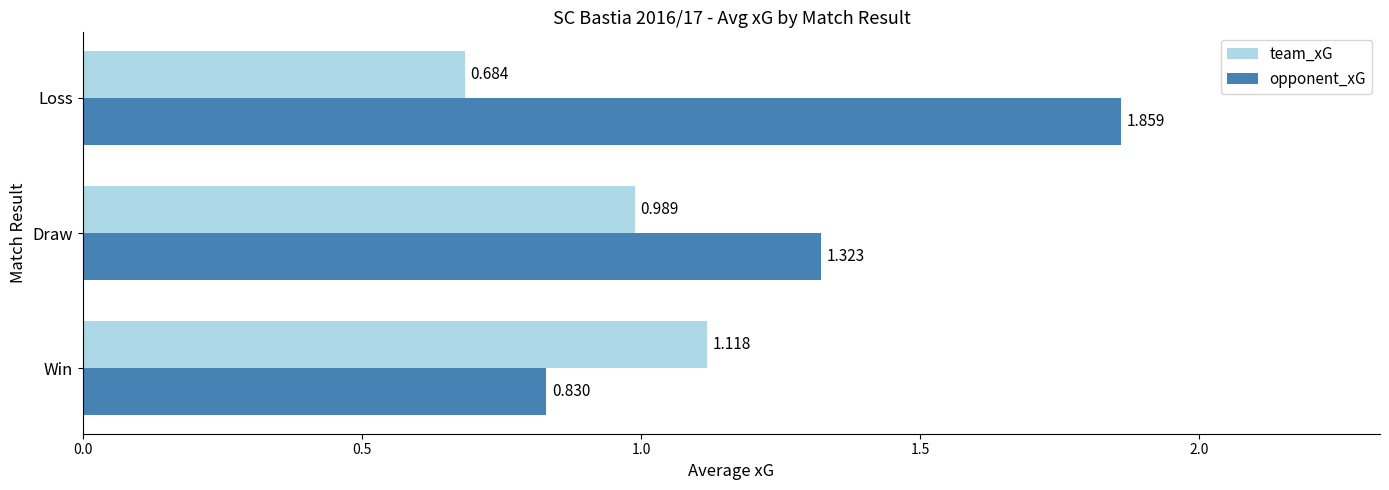

At which category is the sum across all series the highest?

Loss